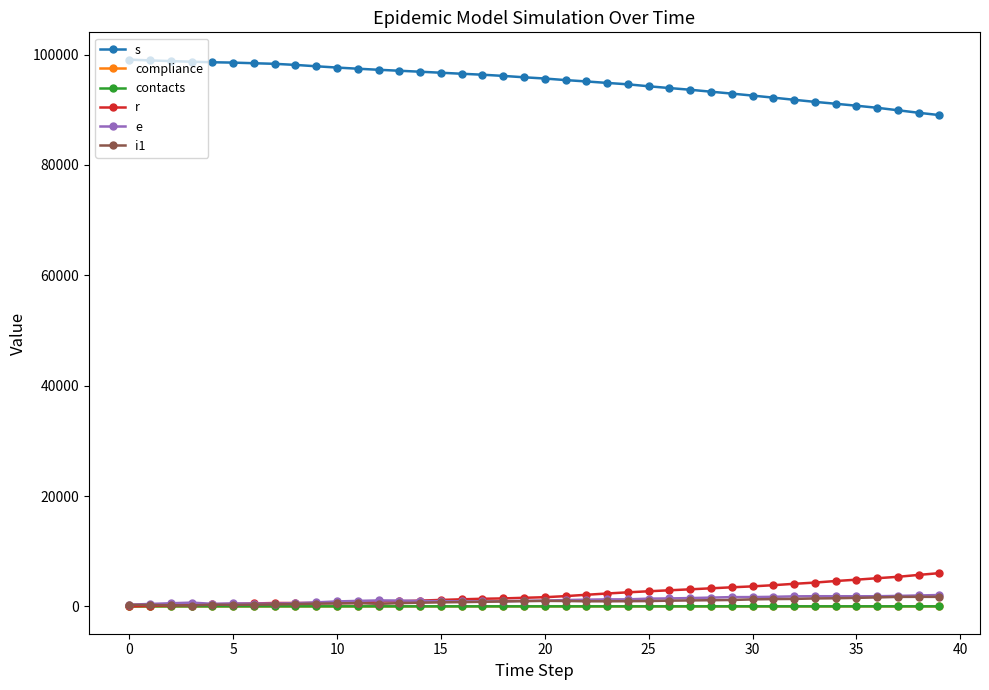

What are all the series names shown in the legend?

s, compliance, contacts, r, e, i1